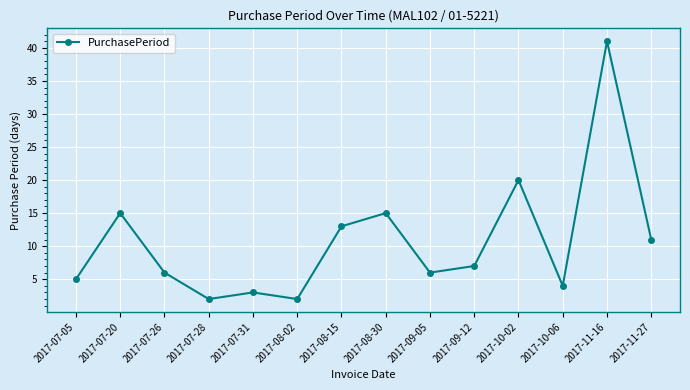

What is the difference between the values at 2017-07-20 and 2017-08-02?

13